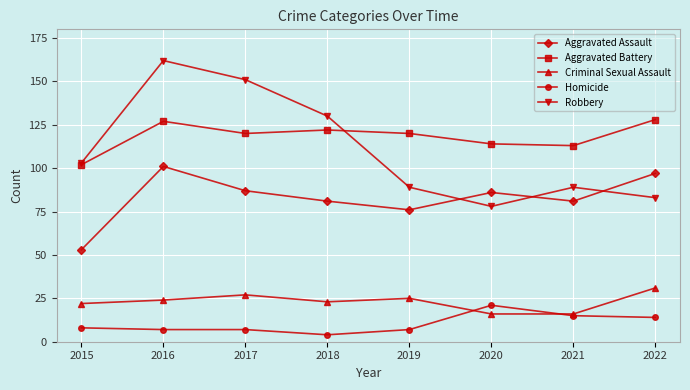

List the series in order of their peak value, highest first.

Robbery, Aggravated Battery, Aggravated Assault, Criminal Sexual Assault, Homicide